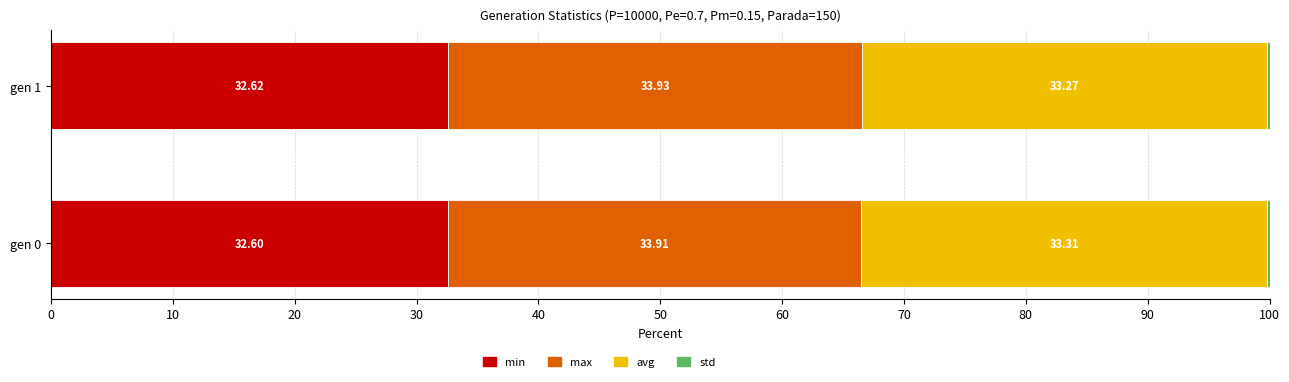

What is the total value across all series at gen 1?

100.0